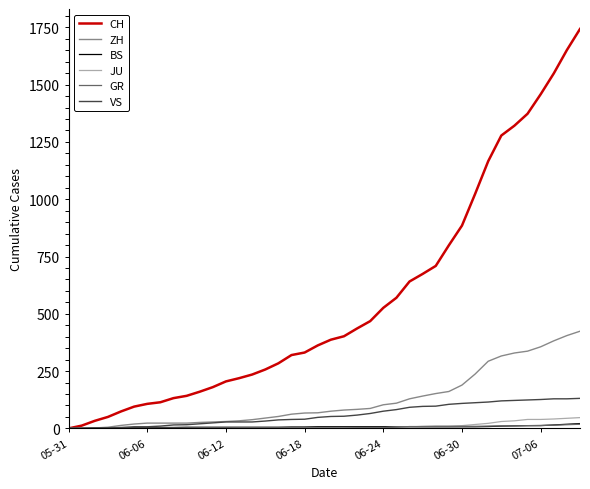

Which series has the largest range (max minus min)?

CH